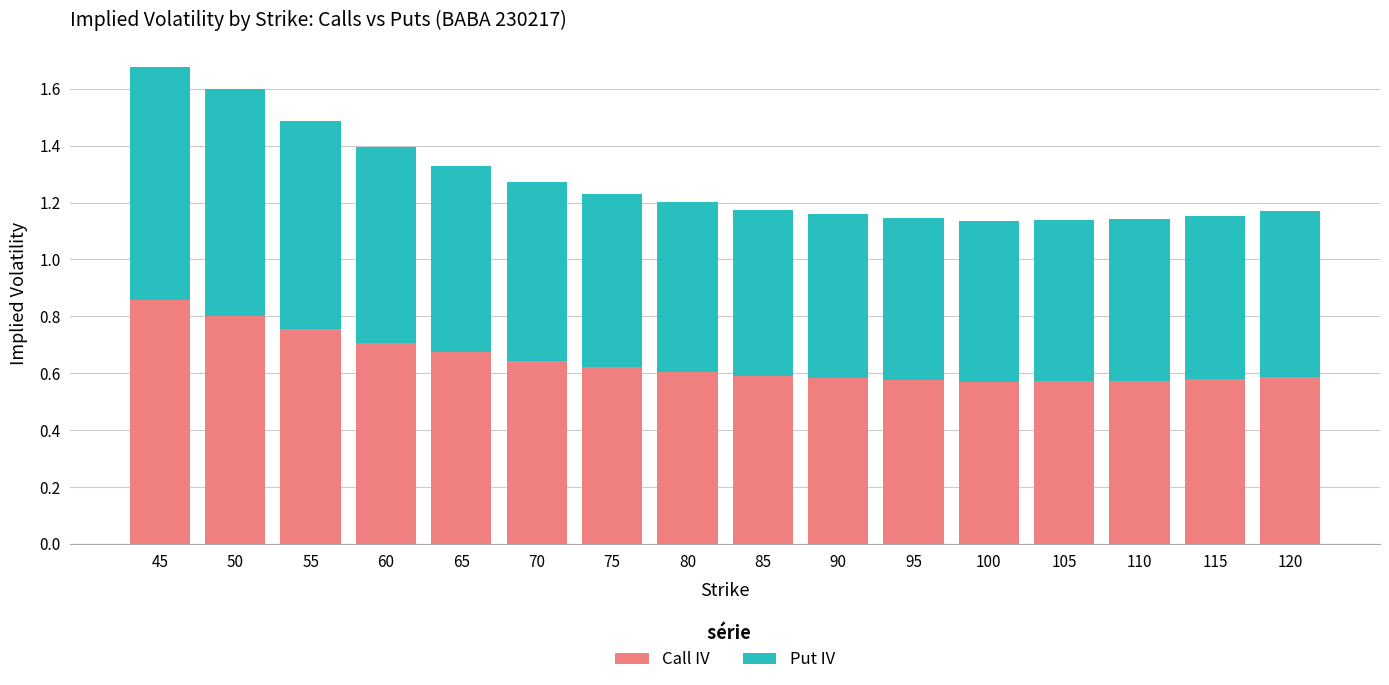

The Call IV series shows 0.6 at 80. True or false?

True